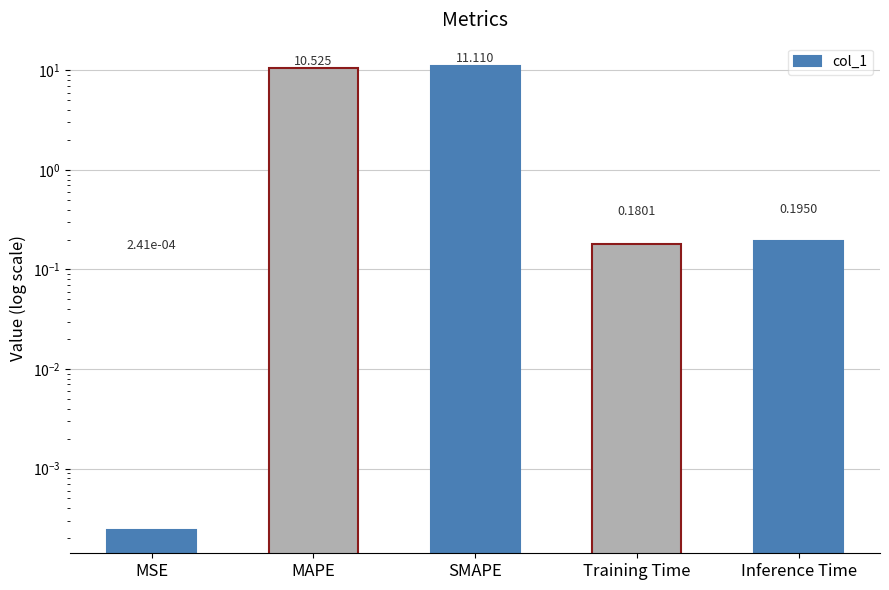

Reading left to right, transcribe all the data shown in this chart.

MSE=0.0	MAPE=10.5	SMAPE=11.1	Training Time=0.2	Inference Time=0.2